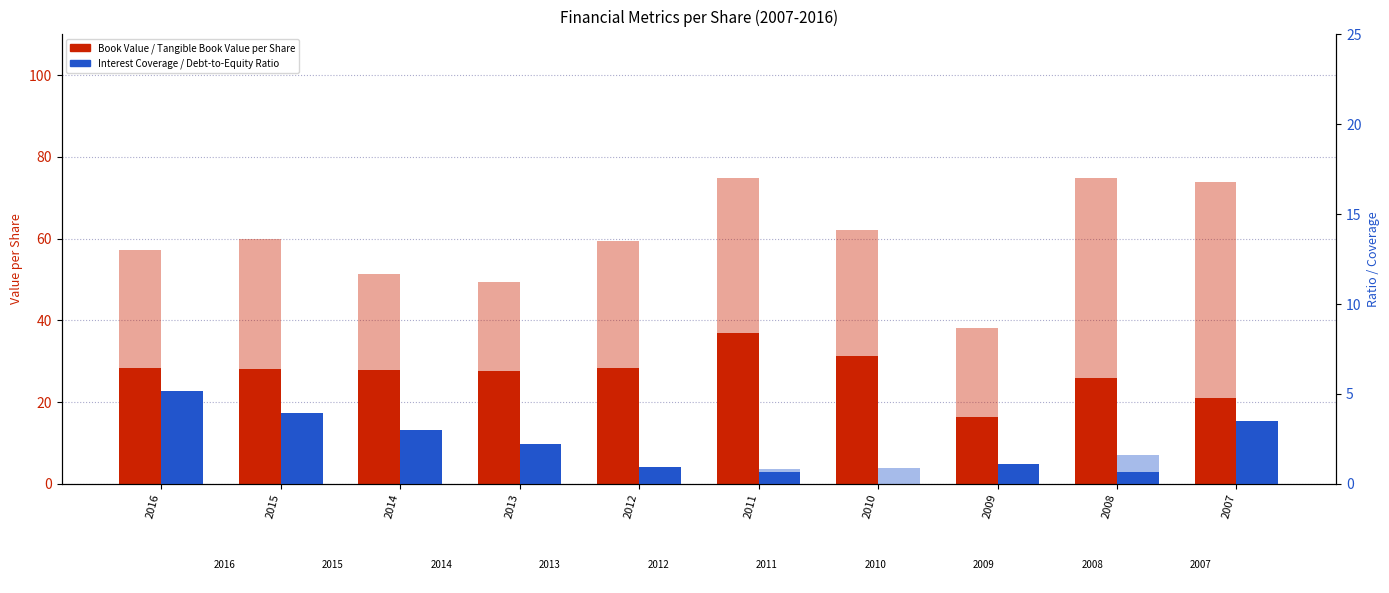

What is the average value of the Debt to Equity Ratio series?

1.0